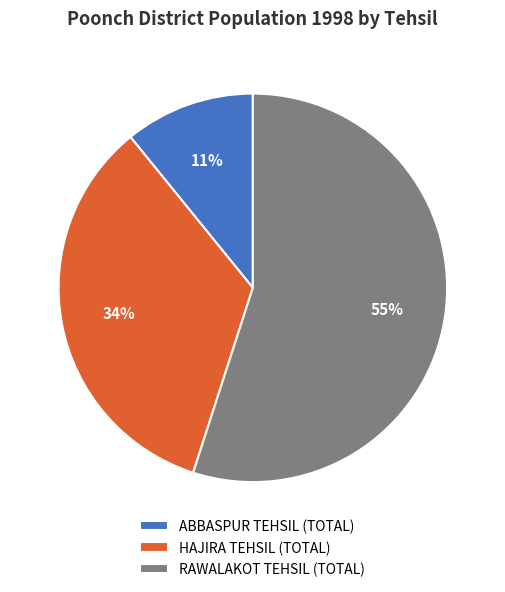

Does any single category account for the majority?

Yes